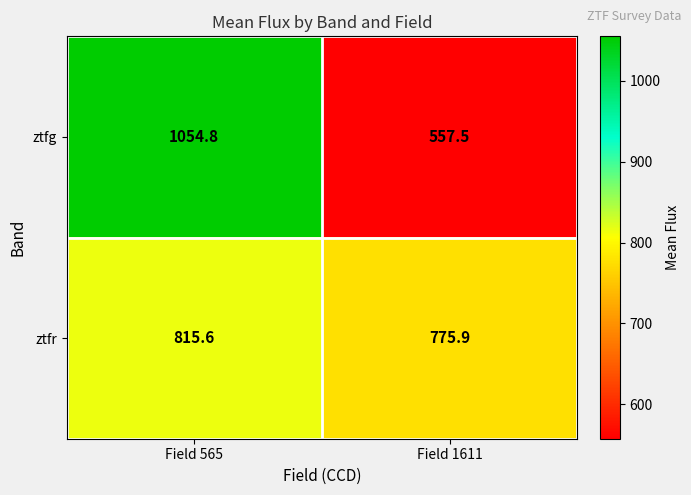

Where is ztfg nearest to the value 806?

Field 1611